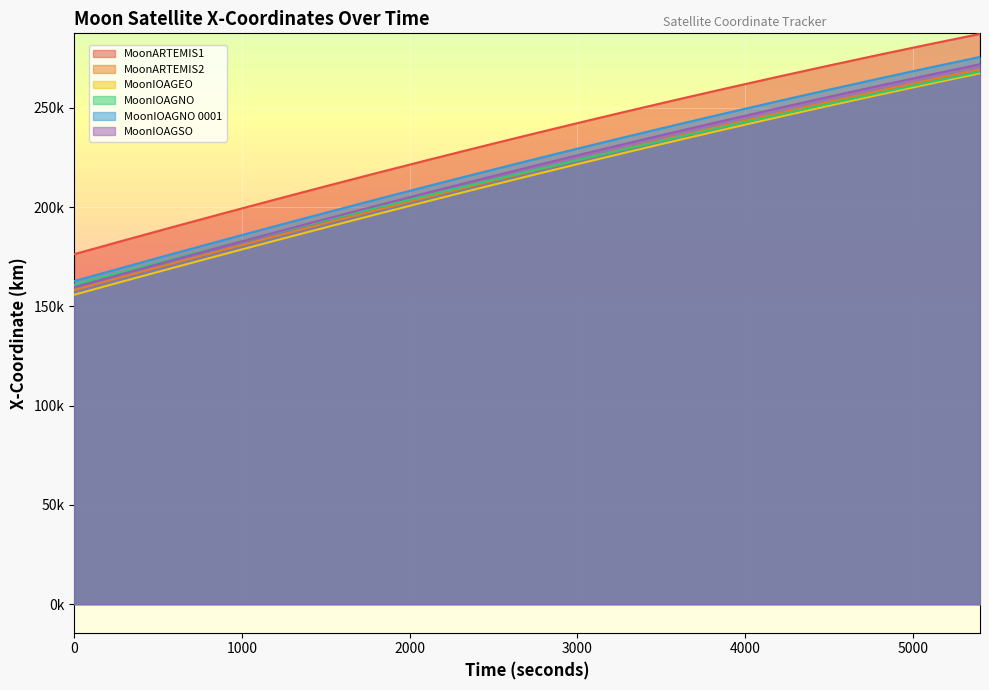

What is the minimum value shown in the chart?

155823.9